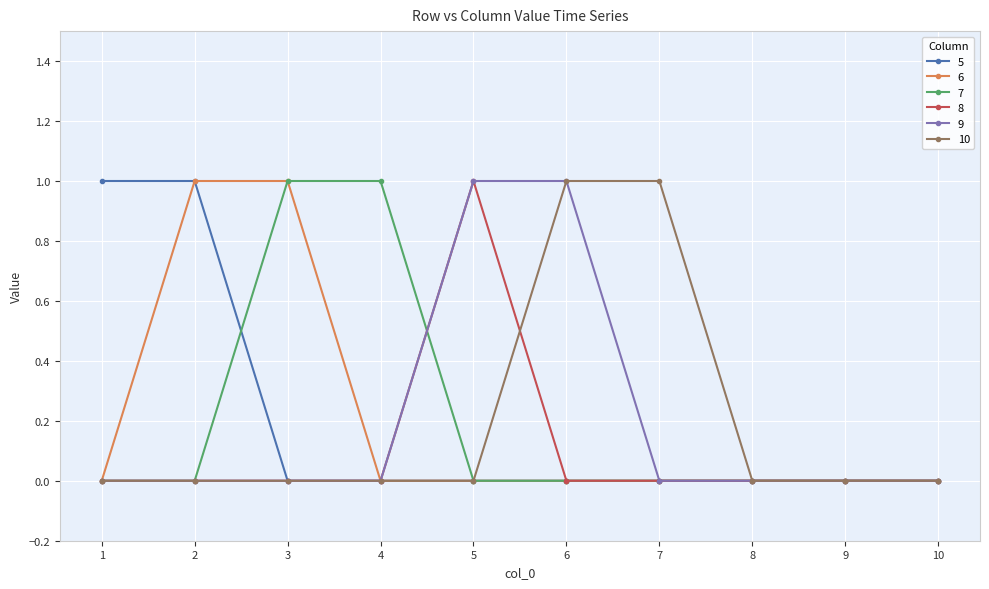

True or false: 6 has a value of 0 at 2.

False